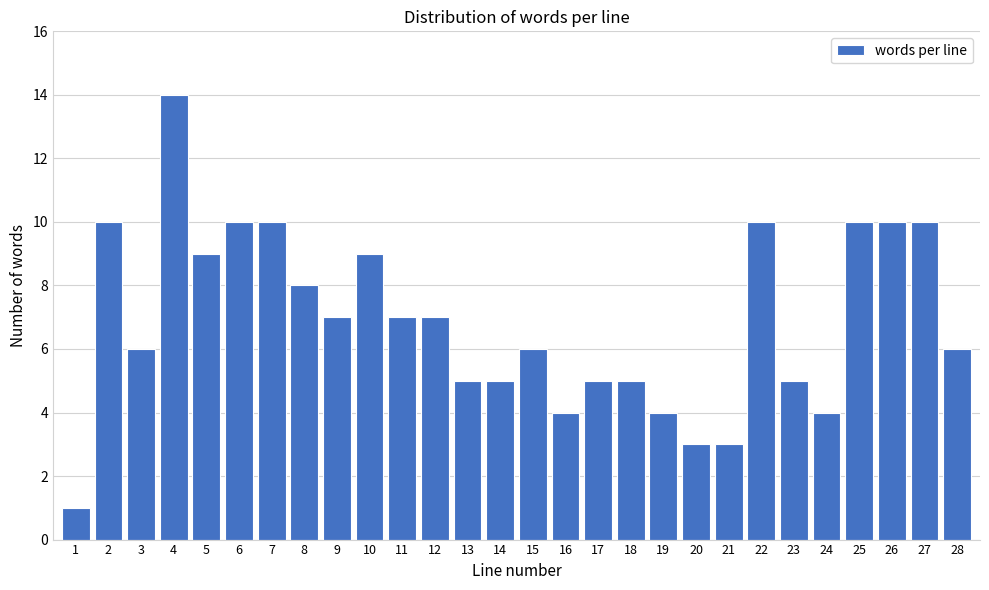

Reading right to left, list all the values displayed in this chart.

6	10	10	10	4	5	10	3	3	4	5	5	4	6	5	5	7	7	9	7	8	10	10	9	14	6	10	1